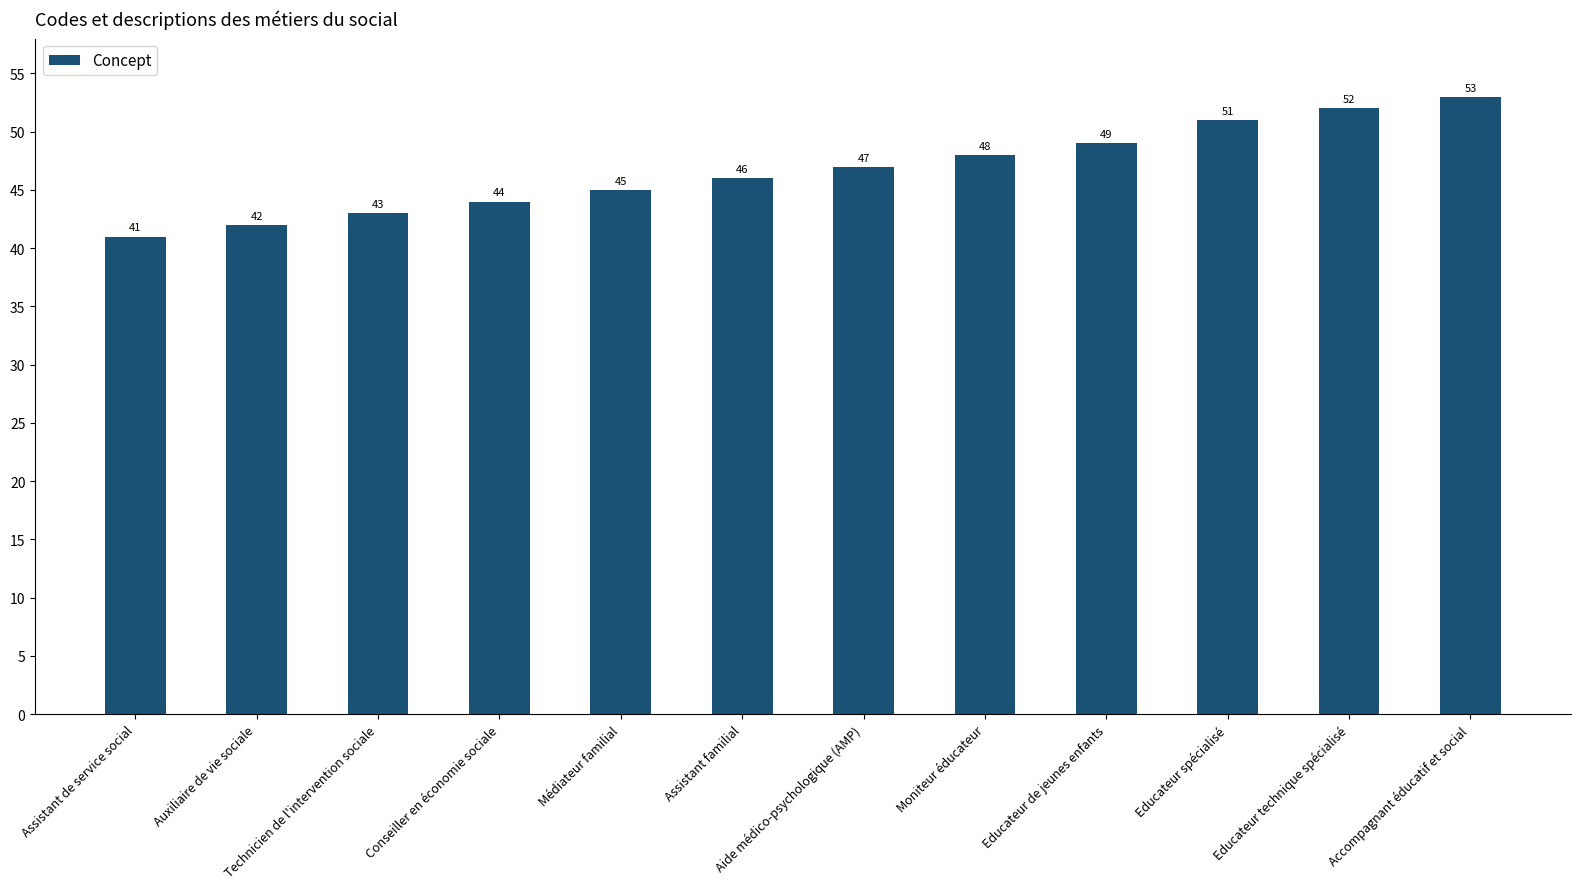

What is the sum of the values at Educateur de jeunes enfants and Conseiller en économie sociale?

93